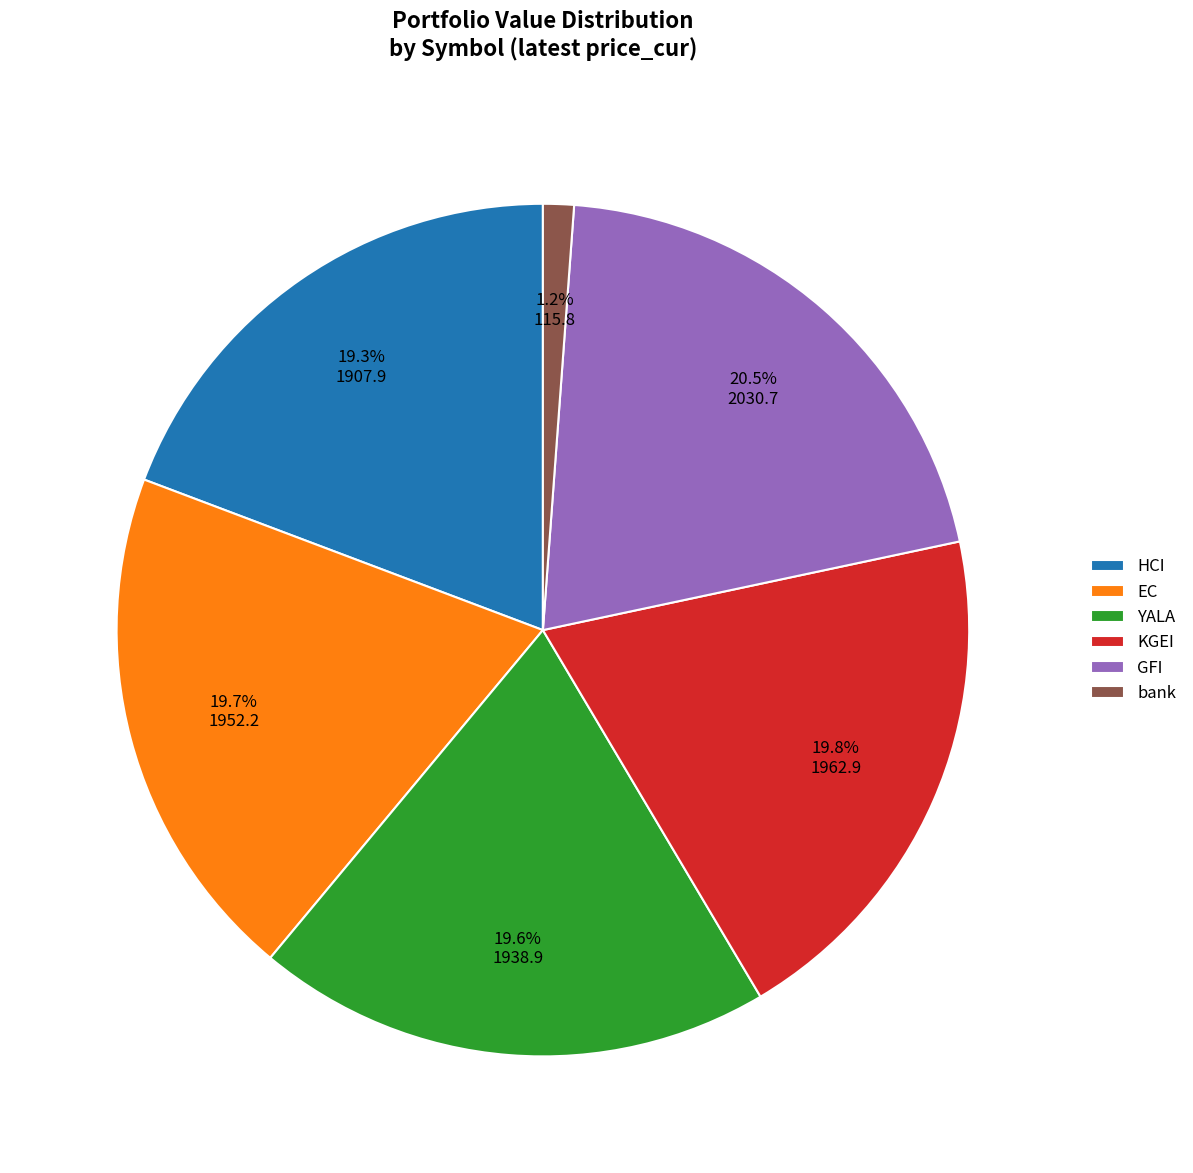

Is there a majority slice in this chart?

No